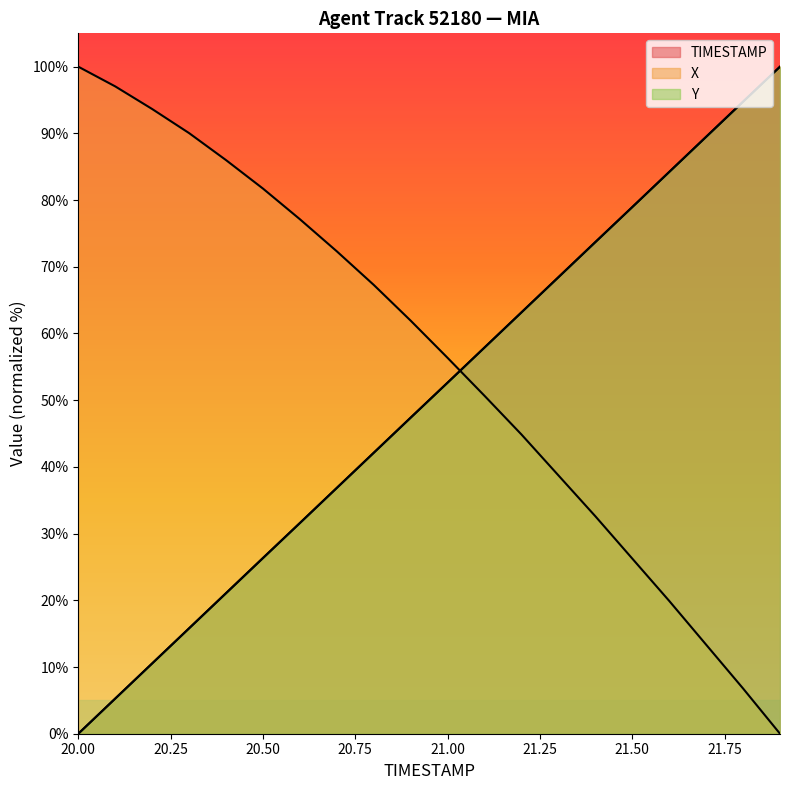

Which series changed the most between 20.5 and 21.4?

X